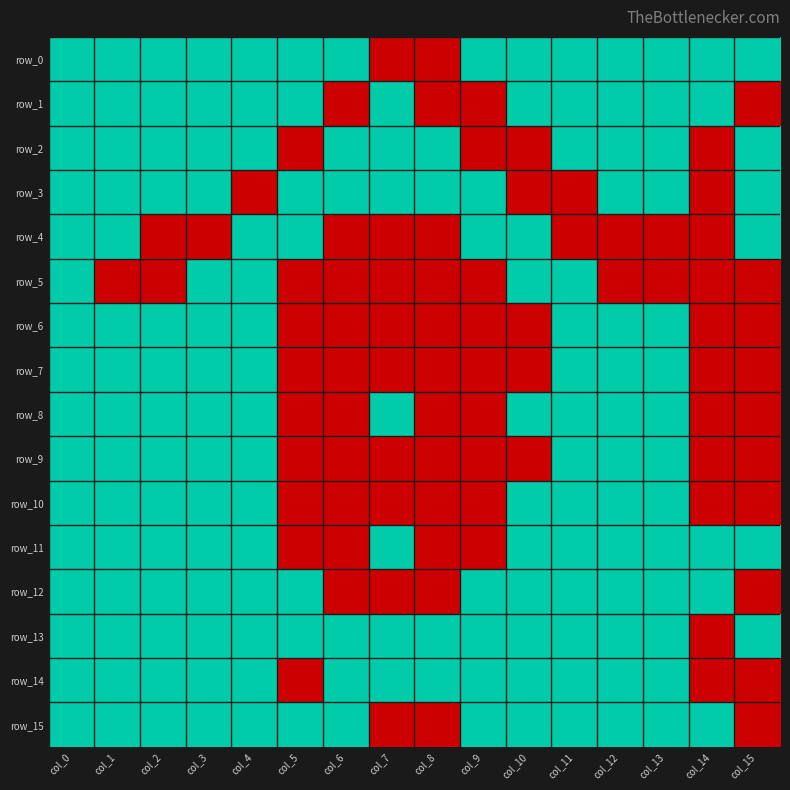

At which label does row_2 reach its minimum?

col_5